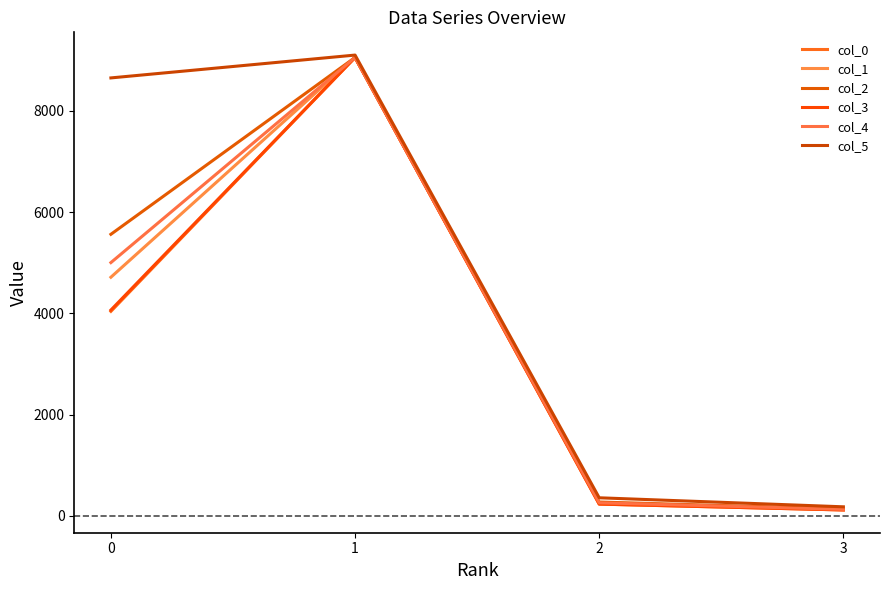

How many lines are shown in the chart?

6